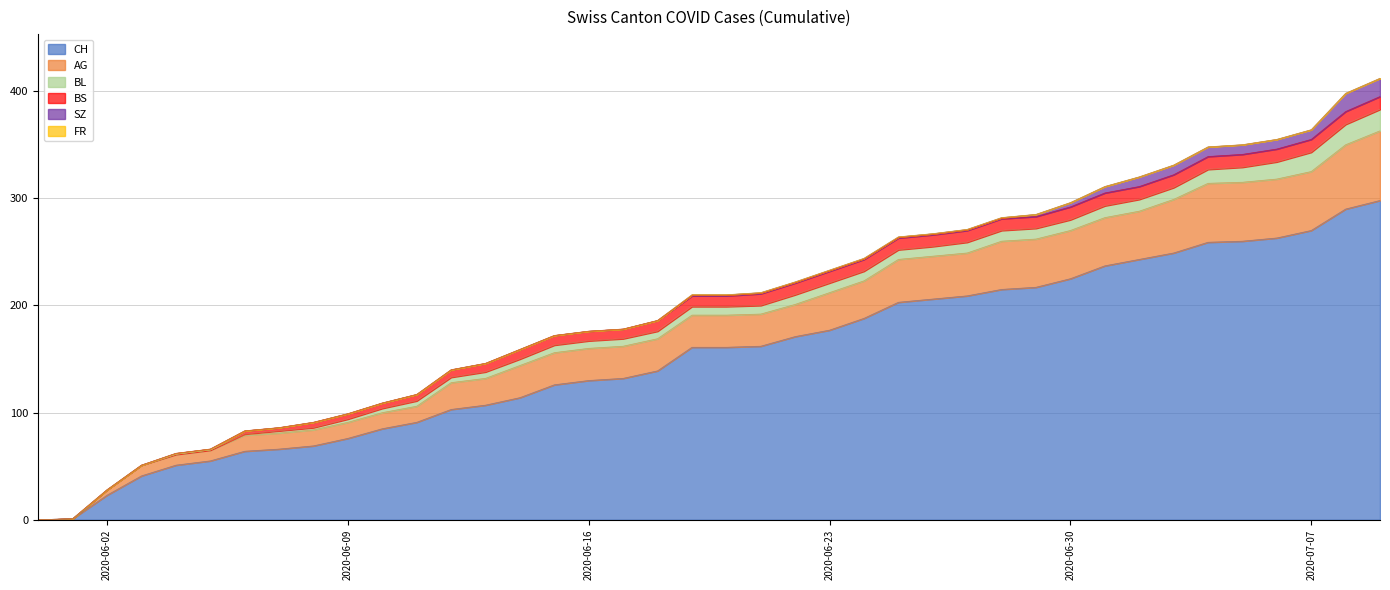

What are all the series names shown in the legend?

CH, AG, BL, BS, SZ, FR